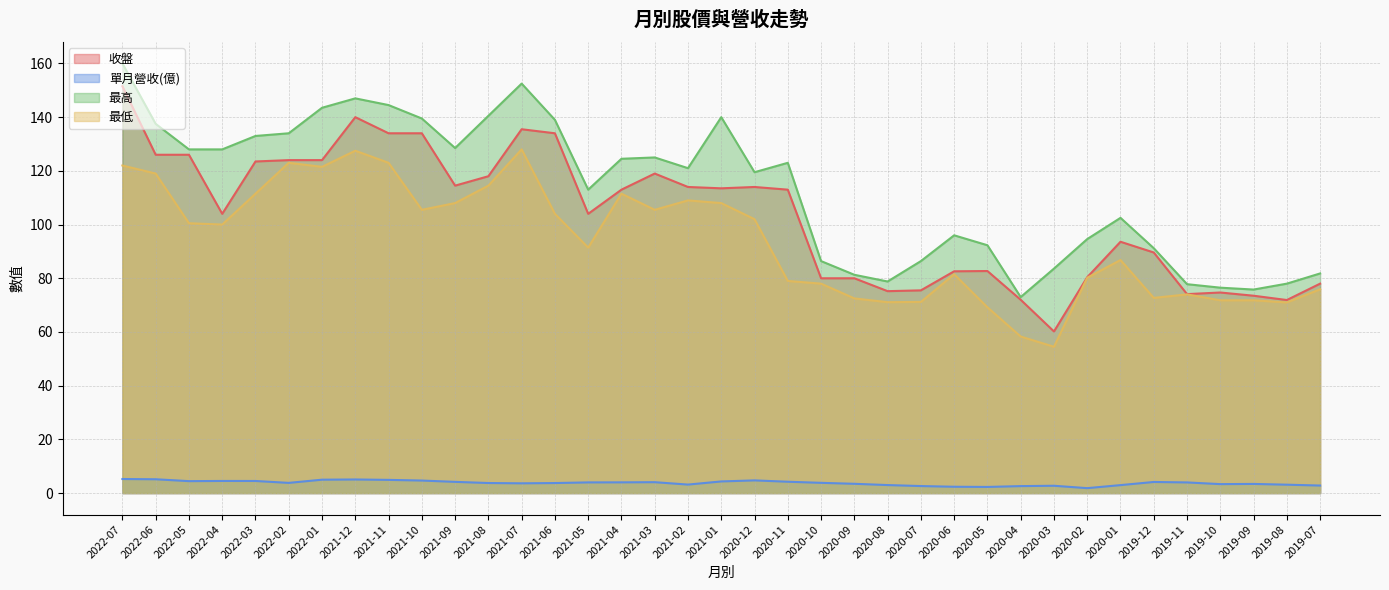

At which label does 收盤 first exceed 113?

2022-07